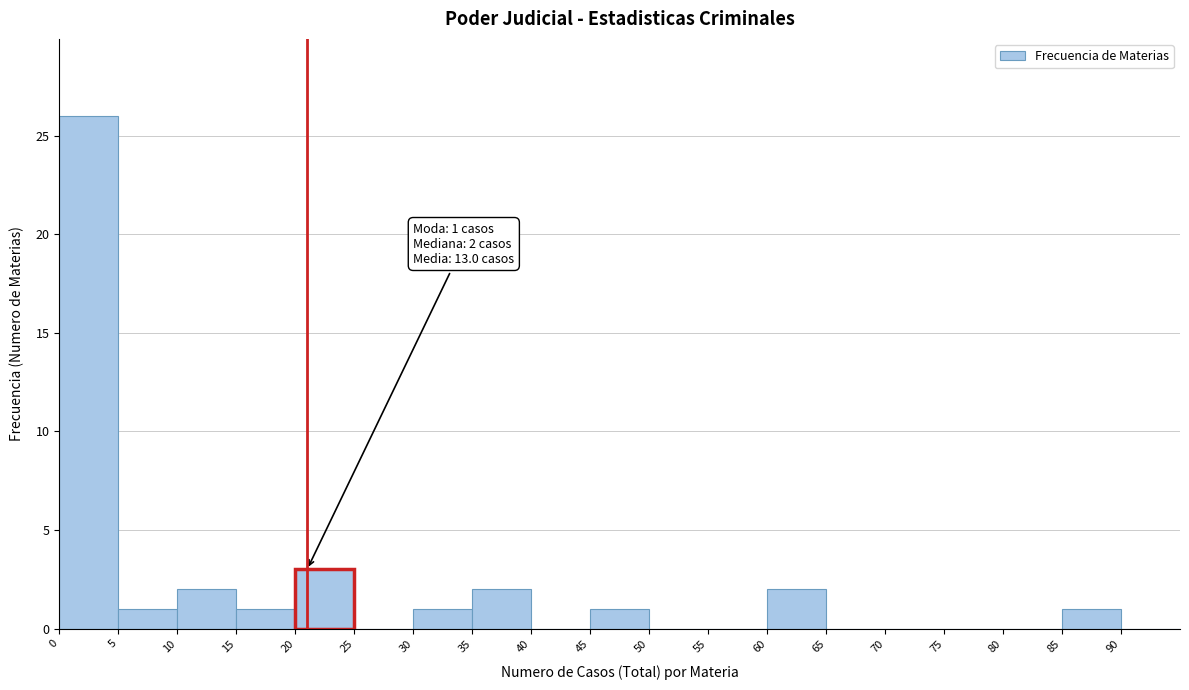

Which range on the x-axis has the tallest bar?

0 to 5